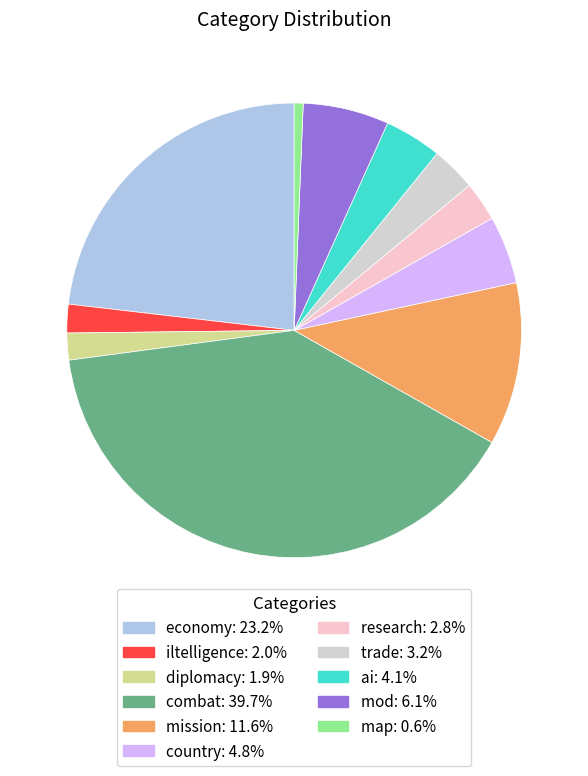

Does trade account for over 50% of the chart?

No